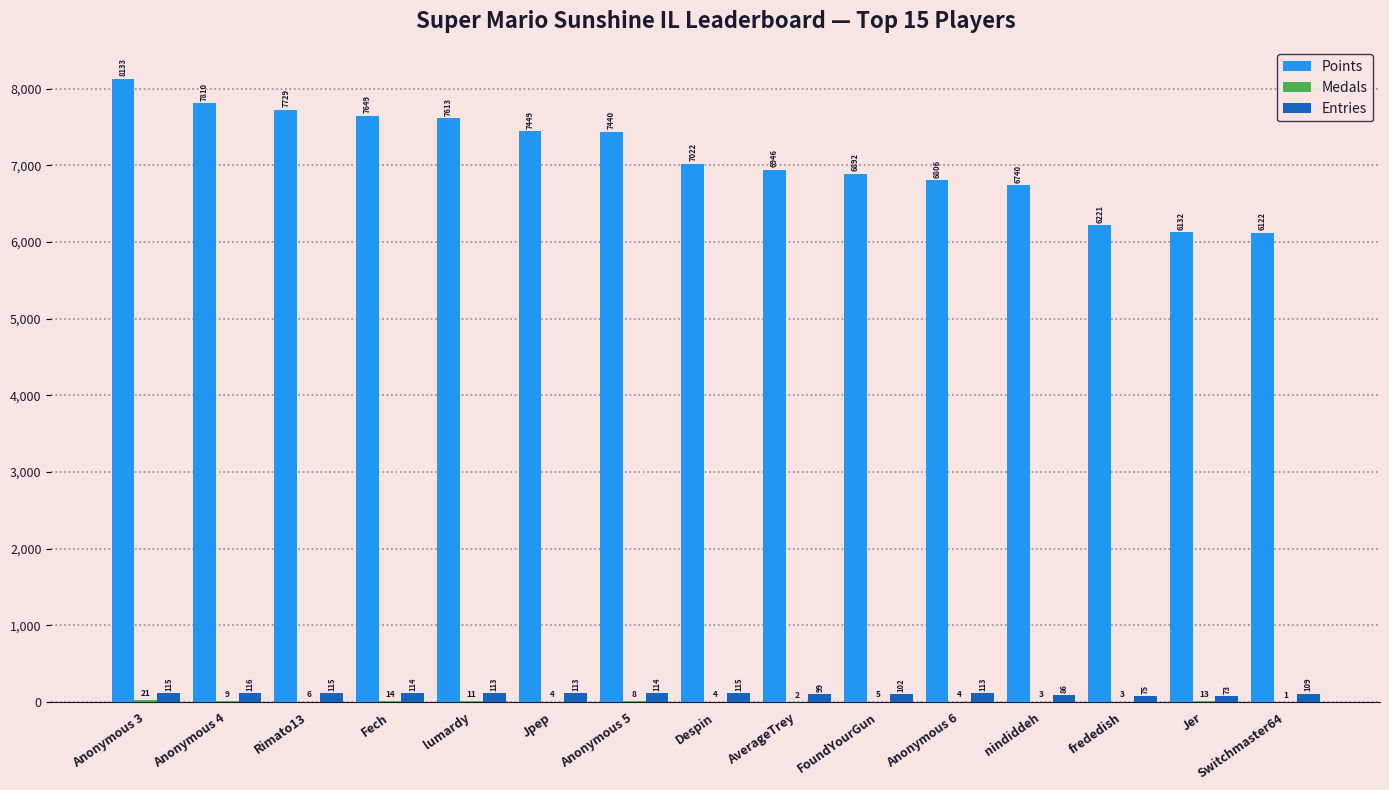

Is the value of Entries at frededish greater than the value of Points at nindiddeh?

No